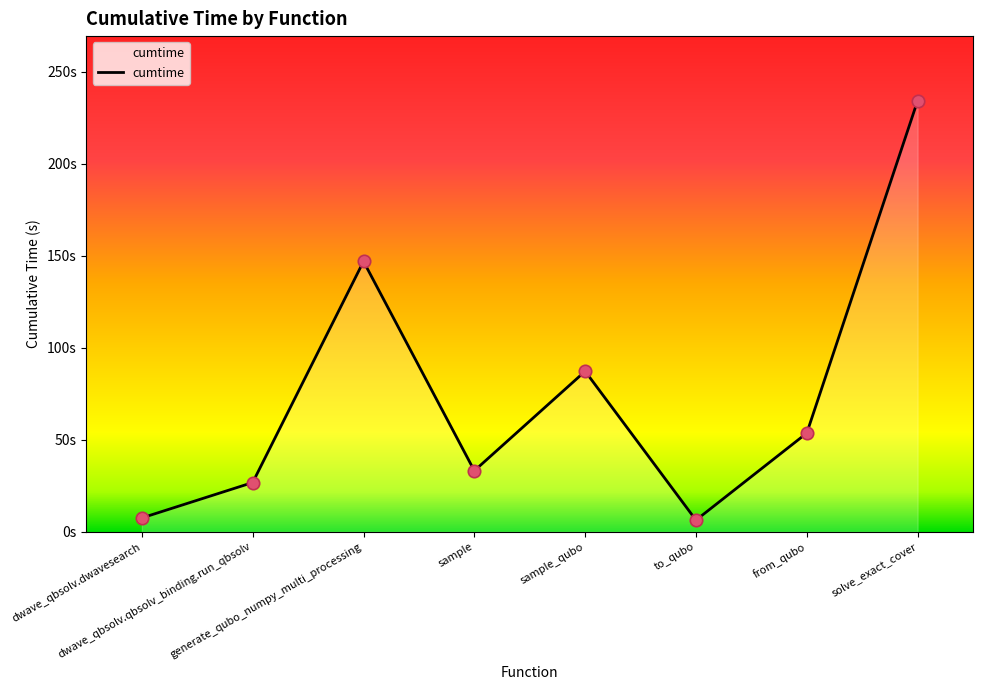

Between generate_qubo_numpy_multi_processing and dwave_qbsolv.qbsolv_binding.run_qbsolv, which is larger?

generate_qubo_numpy_multi_processing